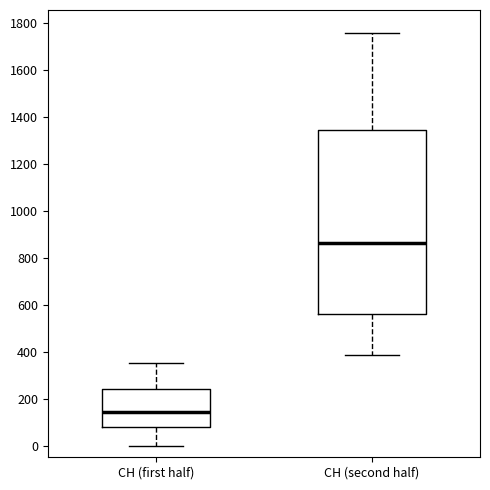

Reading left to right, read every box against the y-axis: the position of its median line, the range the box covers, and the ends of its whiskers. The values are not printed on the chart, so give them approximately, as read against the axis.

CH (first half): median 140, box 80 to 240, whiskers 0 to 360
CH (second half): median 860, box 560 to 1340, whiskers 380 to 1760